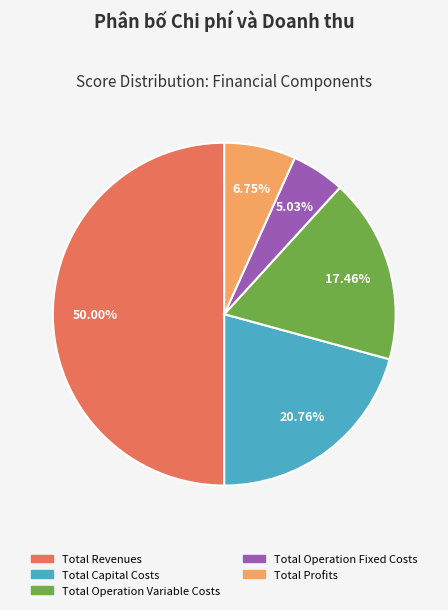

Which slice is the largest?

Total Revenues